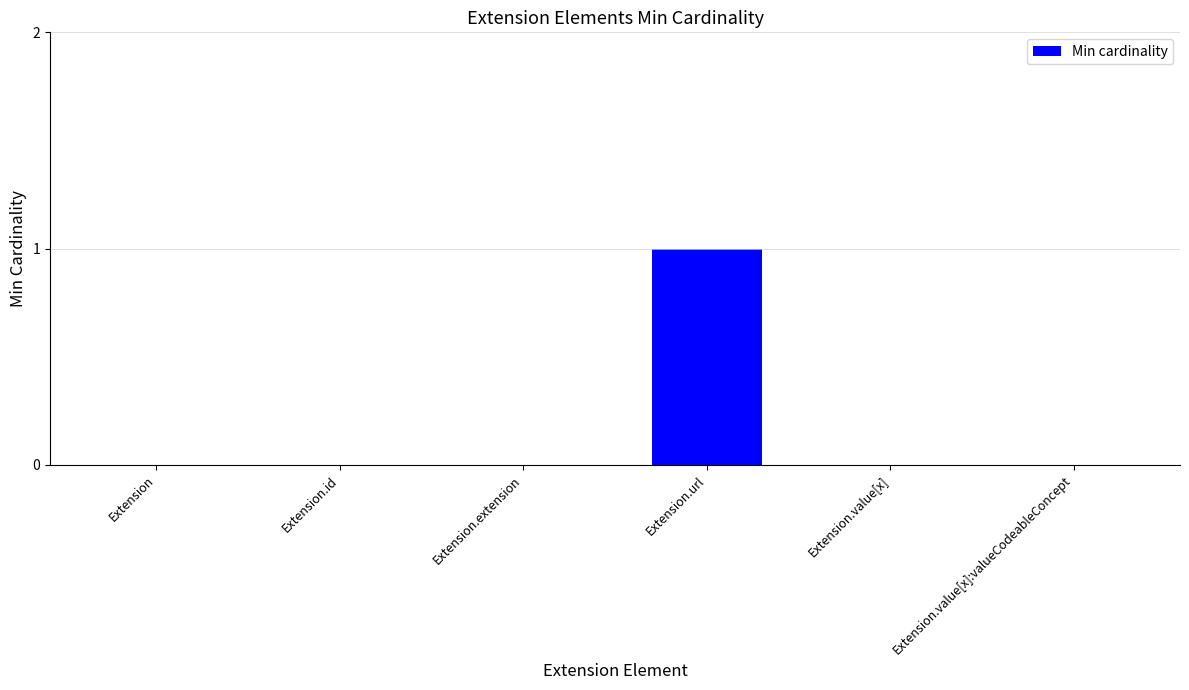

At which category does the chart reach its peak across all series?

Extension.url